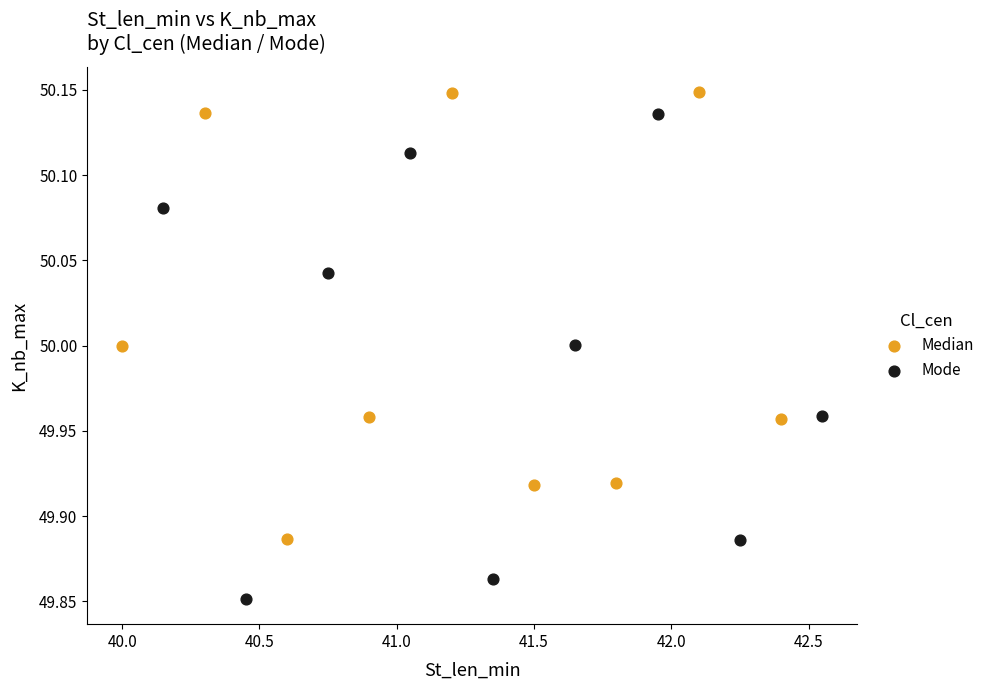

Which series reaches the minimum Y coordinate?

Mode